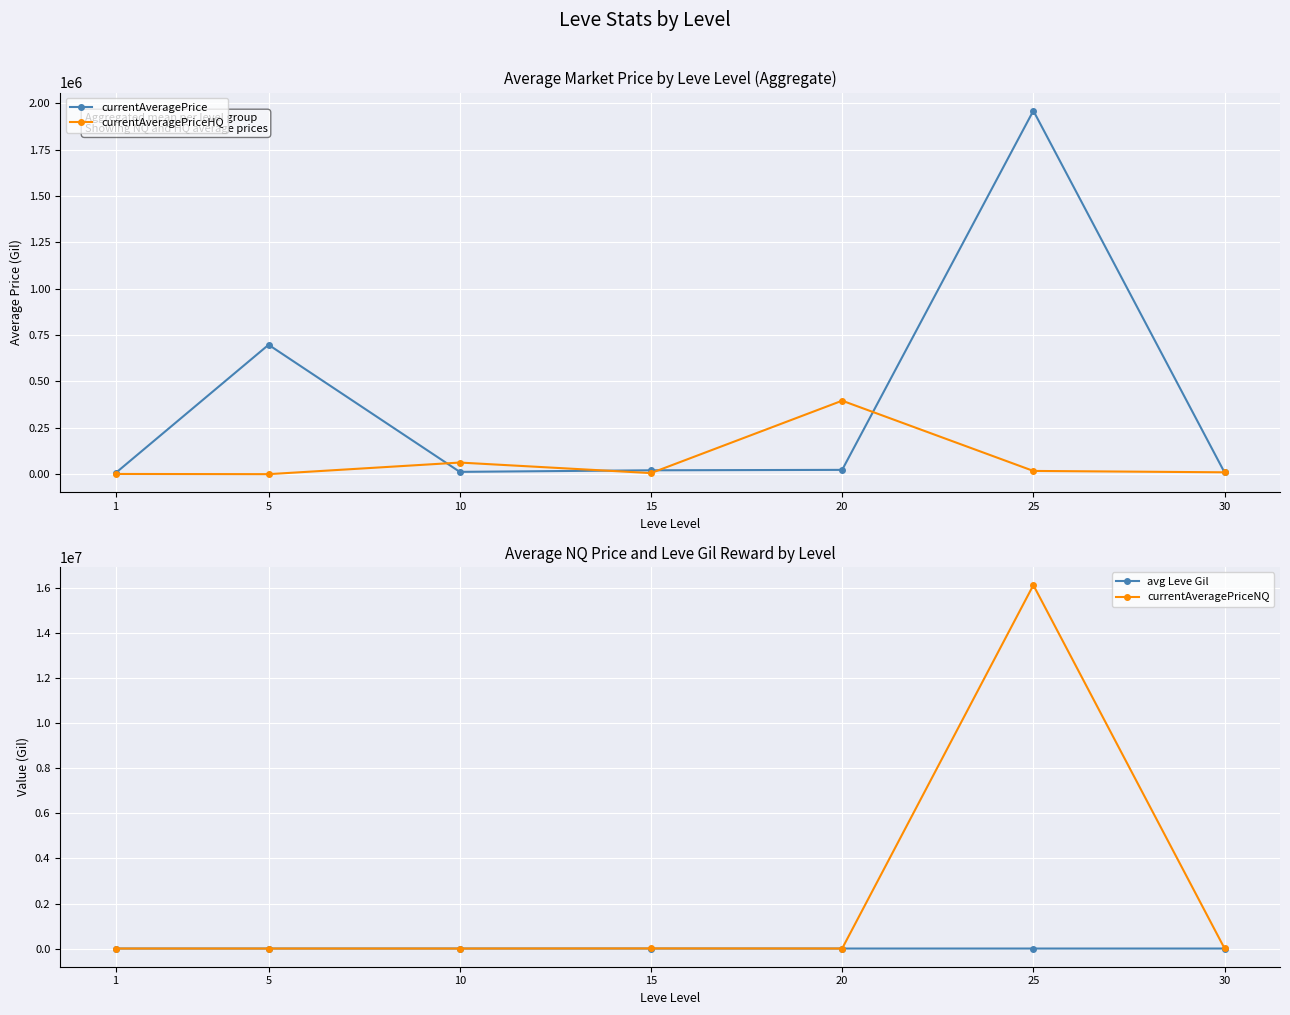

Which has a higher value, 20 or 25?

25